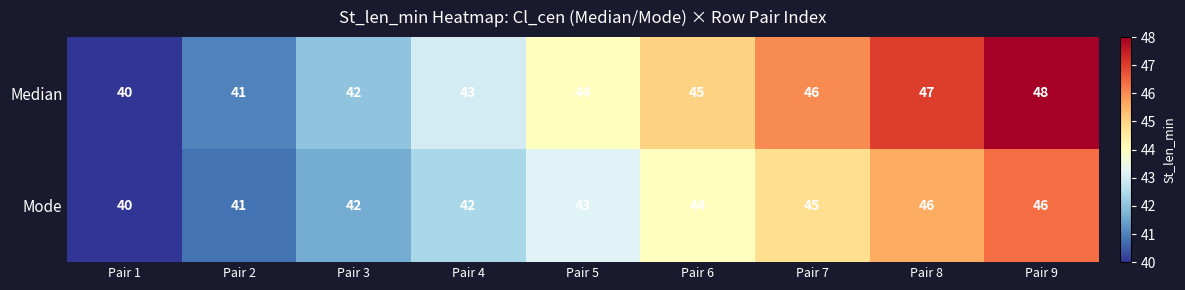

How many categories are shown in the chart?

9